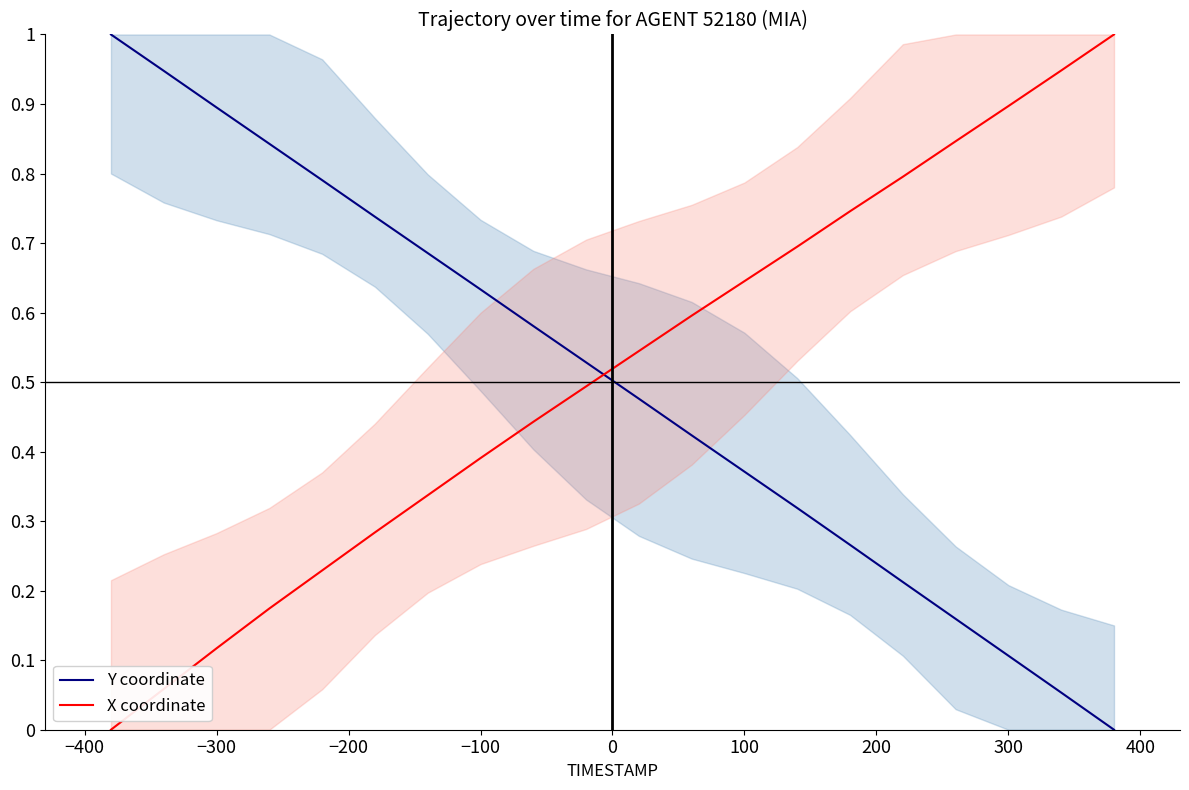

List the series in order of their overall mean, highest first.

X coordinate, Y coordinate